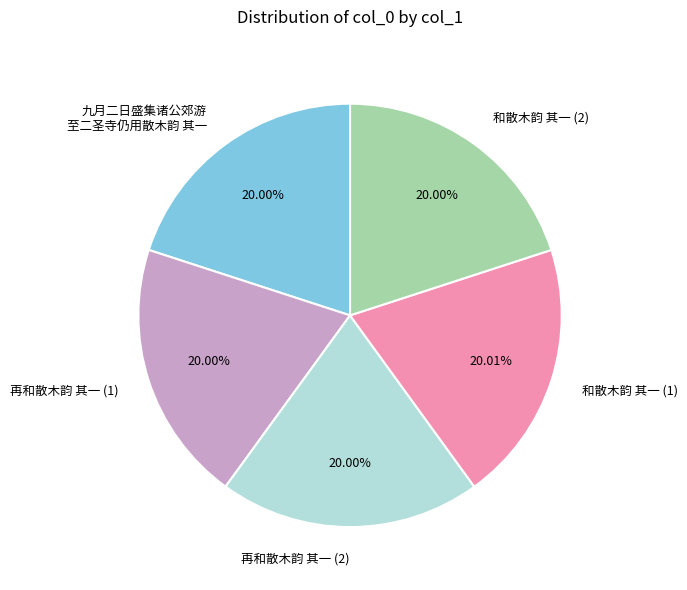

What is the ratio of the value at 再和散木韵 其一 (2) to the value at 九月二日盛集诸公郊游 至二圣寺仍用散木韵 其一?

1.0